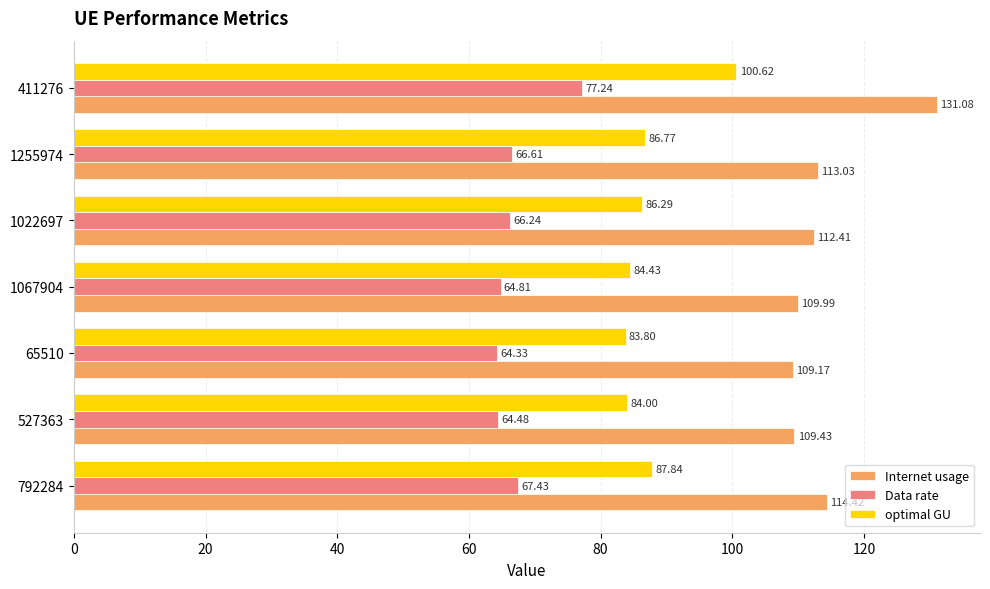

What is the difference between the Data rate values at 792284 and 1022697?

1.2